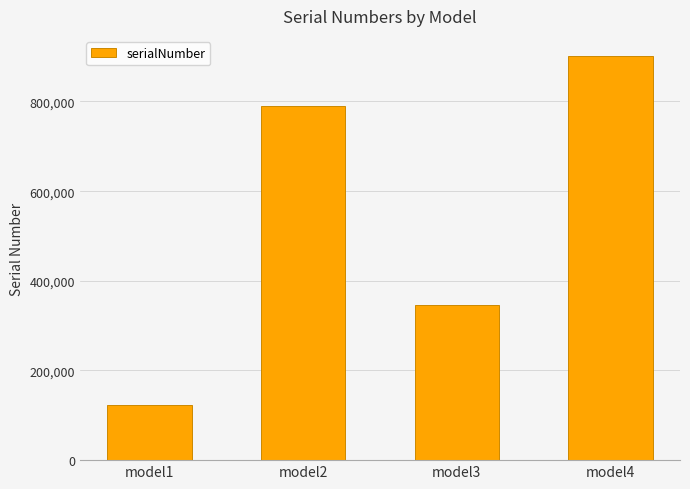

Are the bars grouped side by side (vs. stacked)?

No